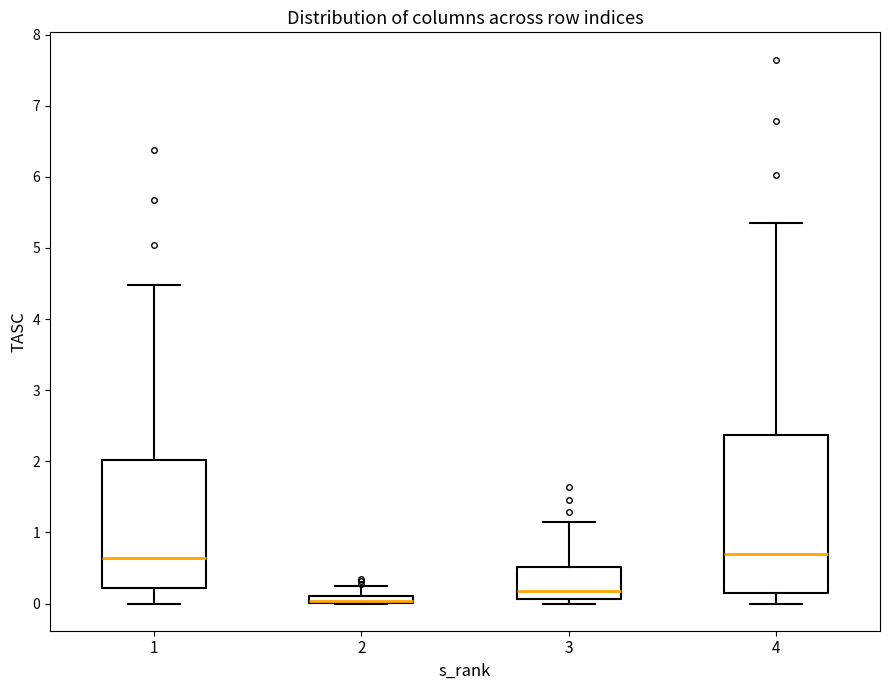

Comparing the boxes themselves (not the whiskers), which one is the tallest?

4